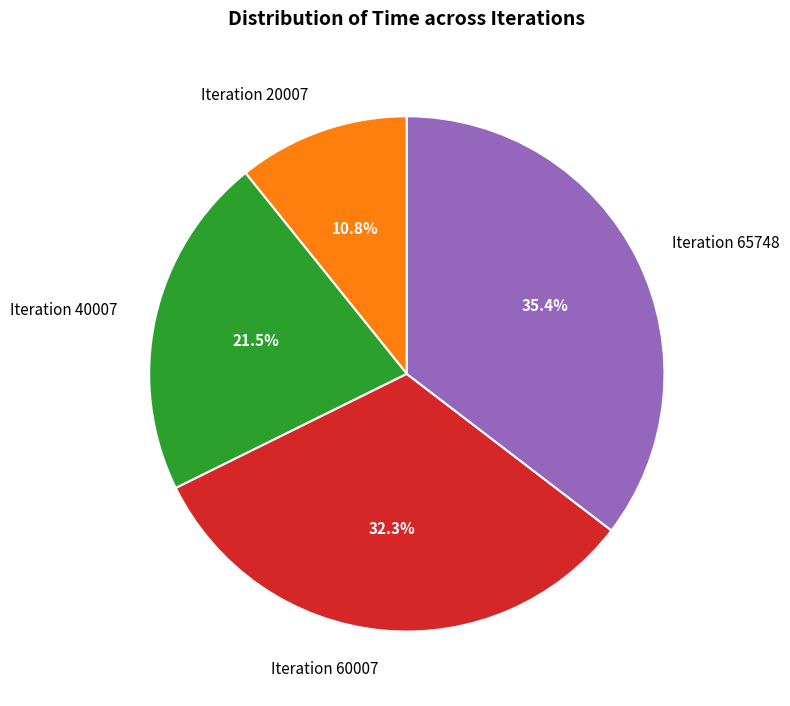

What is the smallest slice in the pie chart?

Iteration 20007